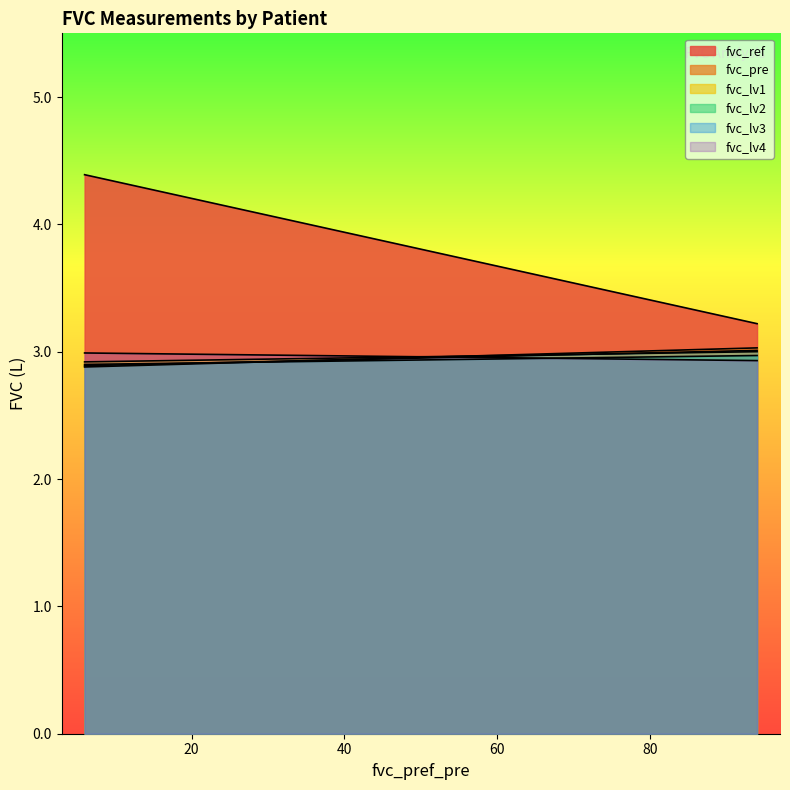

What value does the fvc_lv4 series have at 6?

2.9